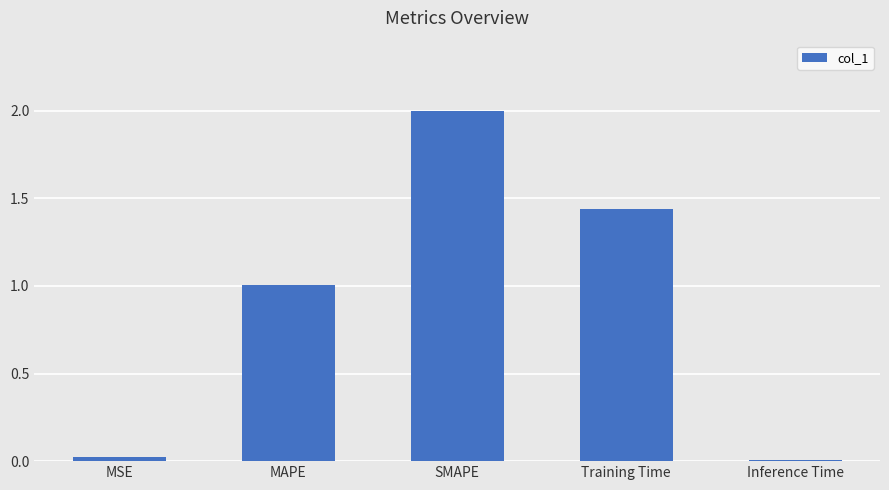

Is it true that the value at MSE is 0.0?

True